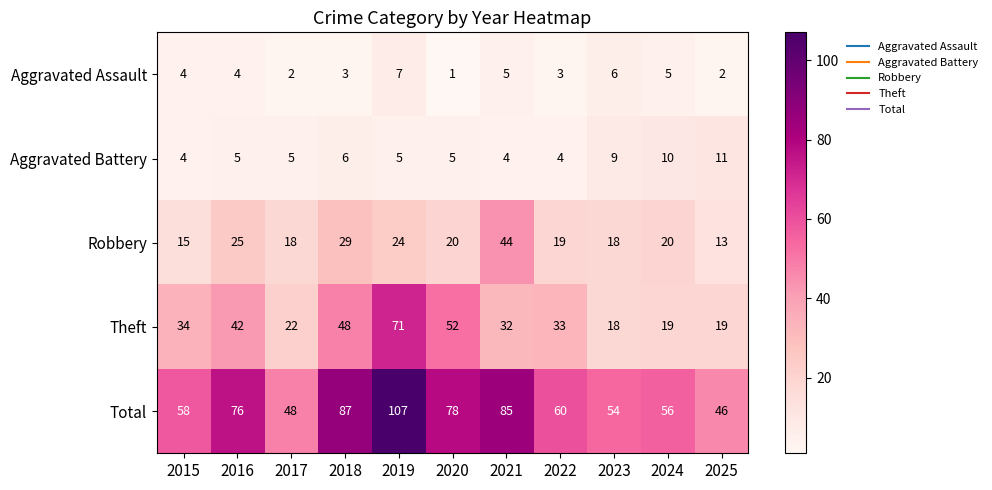

How many distinct data groups are displayed?

5